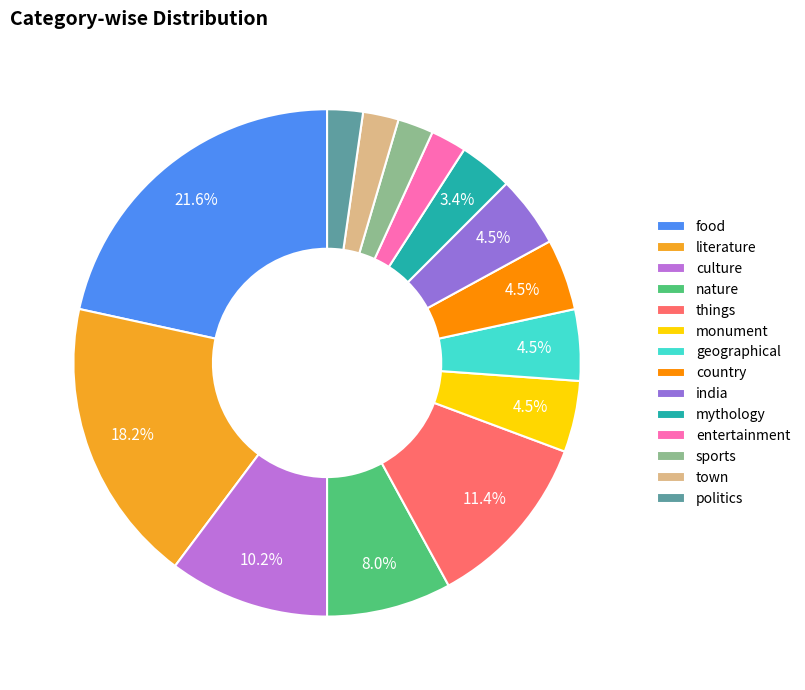

To the nearest percent, what portion does entertainment represent?

2%